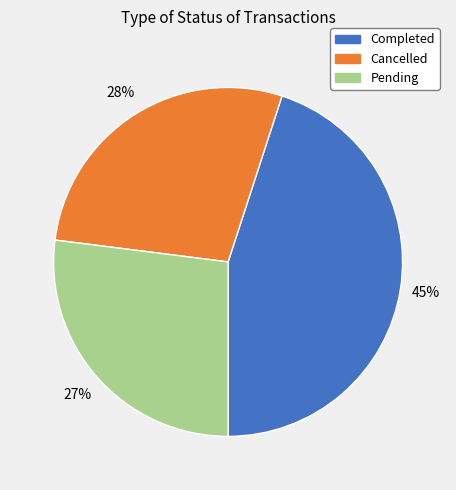

Do Cancelled and Completed together represent more than half of the pie?

Yes